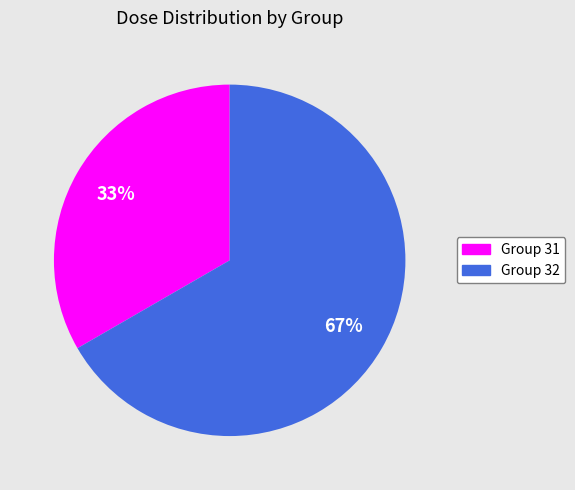

Approximately how many times larger is the value at Group 31 compared to Group 32?

0.5